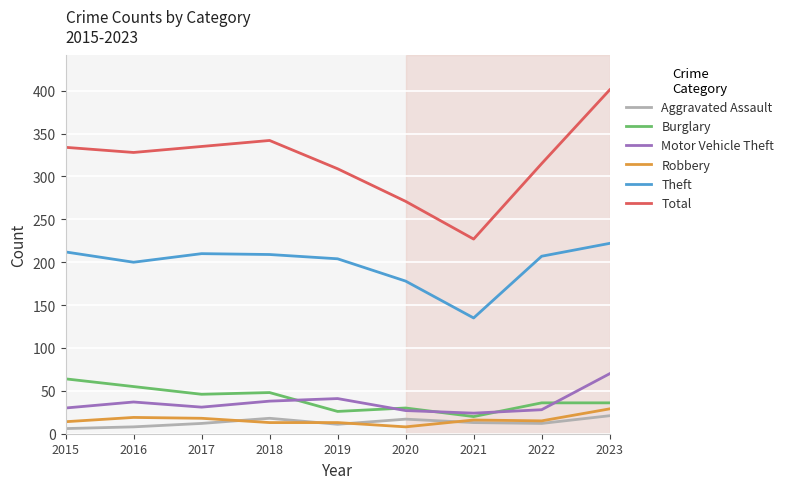

At which category is the sum across all series the highest?

2023